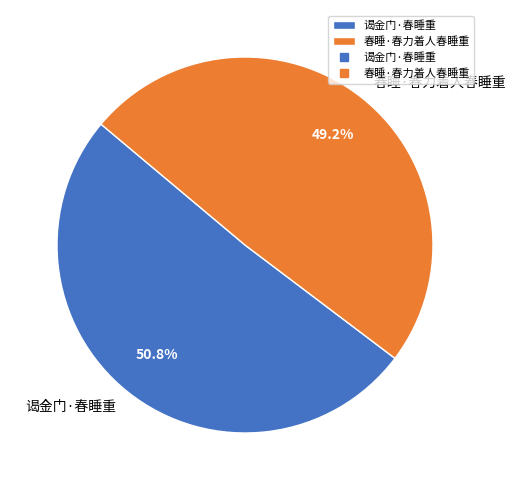

Is it true that 谒金门·春睡重 is 51% of the pie?

True